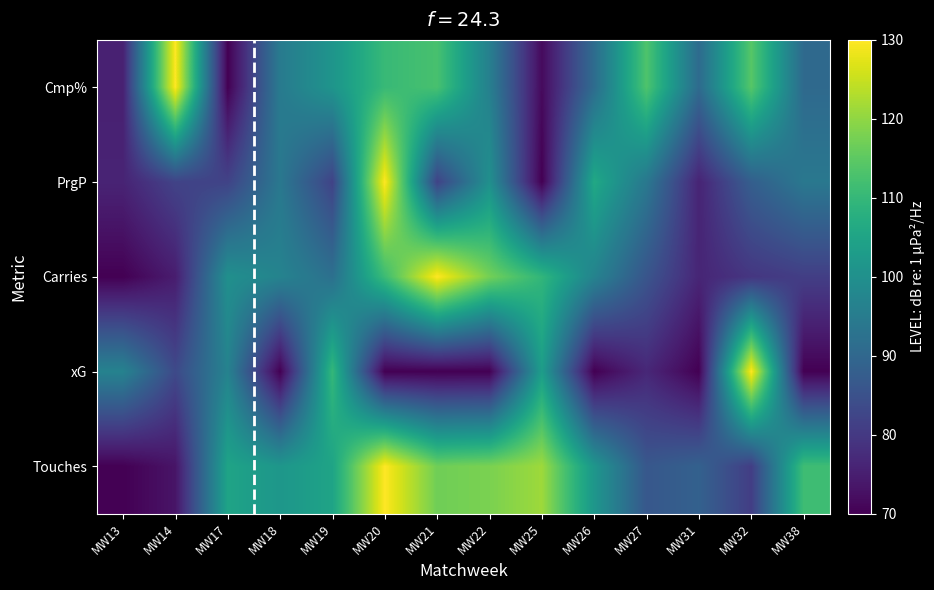

Count the number of categories in the chart.

14